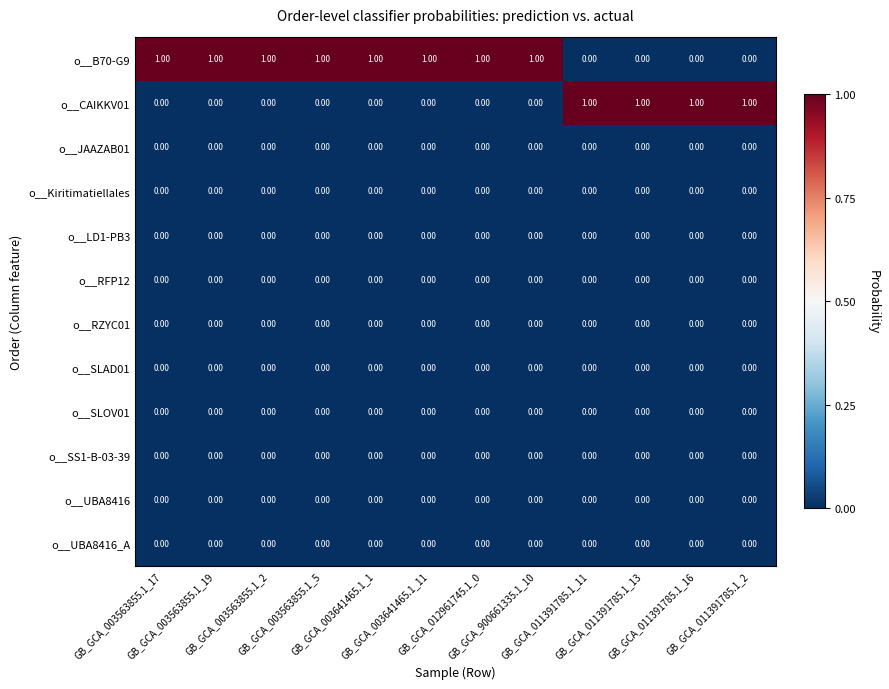

What is the sum of all o__CAIKKV01 values?

4